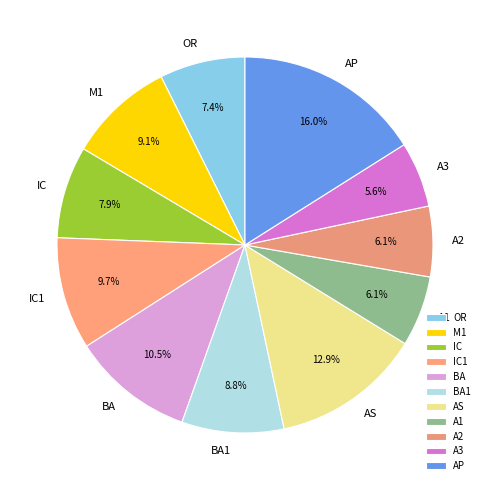

What is the ratio of the value at BA to the value at AS?

0.8